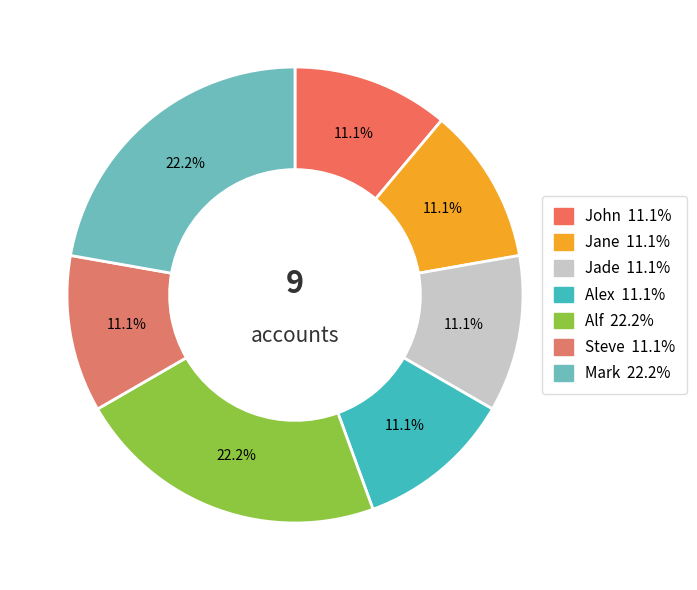

Is the sum of Jane and John greater than half?

No